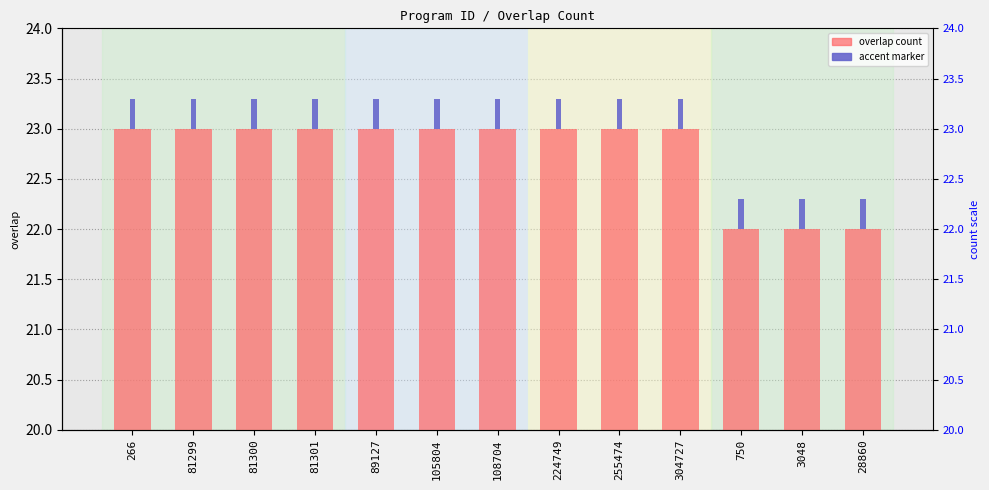

Reading left to right, transcribe all the data shown in this chart.

overlap: 266=23.0	81299=23.0	81300=23.0	81301=23.0	89127=23.0	105804=23.0	108704=23.0	224749=23.0	255474=23.0	304727=23.0	750=22.0	3048=22.0	28860=22.0
accent marker: 266=0.3	81299=0.3	81300=0.3	81301=0.3	89127=0.3	105804=0.3	108704=0.3	224749=0.3	255474=0.3	304727=0.3	750=0.3	3048=0.3	28860=0.3